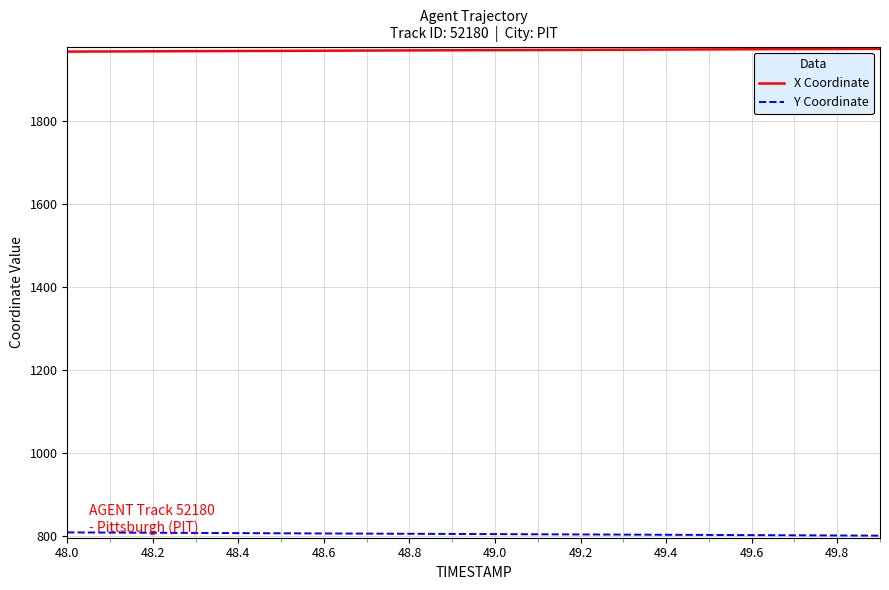

True or false: X Coordinate and Y Coordinate intersect in this chart.

False